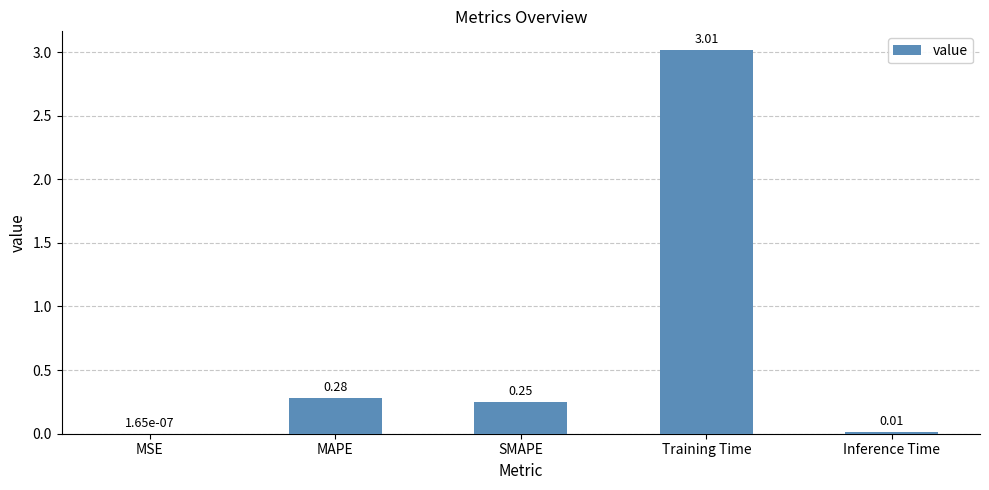

Between Inference Time and MAPE, which is larger?

MAPE